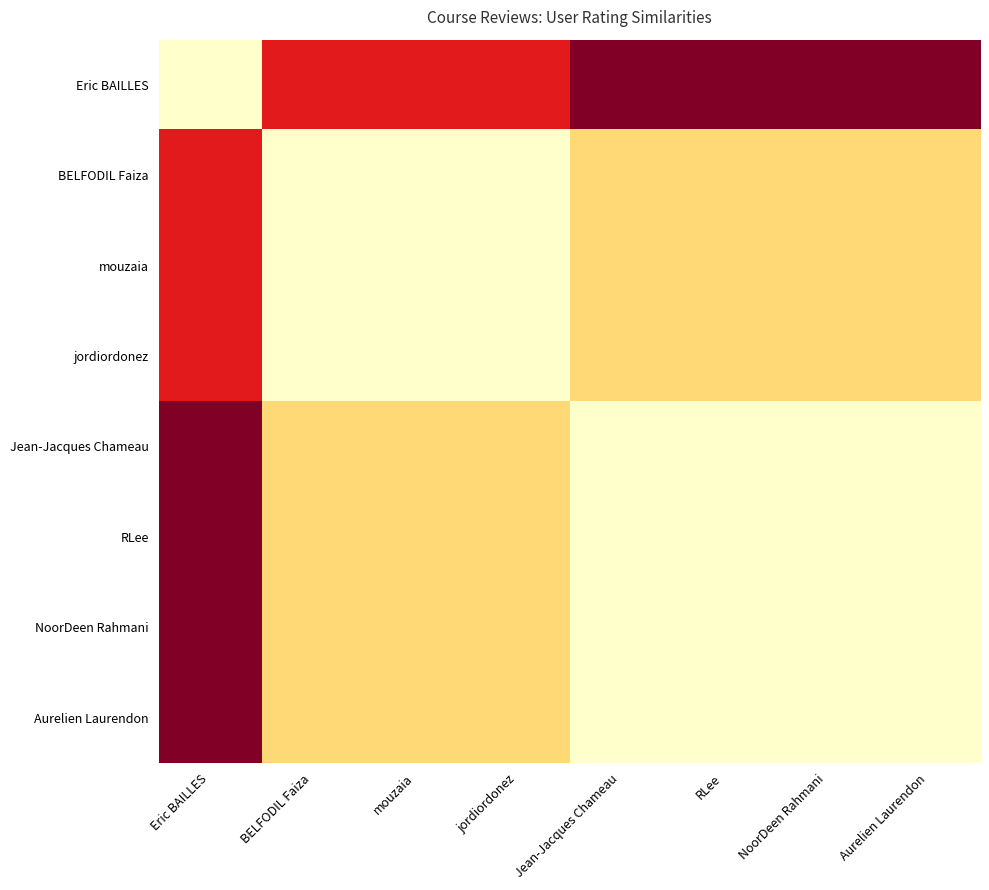

Reading left to right, what are all the values shown in this chart?

Eric BAILLES: Eric BAILLES=1.0	BELFODIL Faiza=0.2	mouzaia=0.2	jordiordonez=0.2	Jean-Jacques Chameau=0.0	RLee=0.0	NoorDeen Rahmani=0.0	Aurelien Laurendon=0.0
BELFODIL Faiza: Eric BAILLES=0.2	BELFODIL Faiza=1.0	mouzaia=1.0	jordiordonez=1.0	Jean-Jacques Chameau=0.8	RLee=0.8	NoorDeen Rahmani=0.8	Aurelien Laurendon=0.8
mouzaia: Eric BAILLES=0.2	BELFODIL Faiza=1.0	mouzaia=1.0	jordiordonez=1.0	Jean-Jacques Chameau=0.8	RLee=0.8	NoorDeen Rahmani=0.8	Aurelien Laurendon=0.8
jordiordonez: Eric BAILLES=0.2	BELFODIL Faiza=1.0	mouzaia=1.0	jordiordonez=1.0	Jean-Jacques Chameau=0.8	RLee=0.8	NoorDeen Rahmani=0.8	Aurelien Laurendon=0.8
Jean-Jacques Chameau: Eric BAILLES=0.0	BELFODIL Faiza=0.8	mouzaia=0.8	jordiordonez=0.8	Jean-Jacques Chameau=1.0	RLee=1.0	NoorDeen Rahmani=1.0	Aurelien Laurendon=1.0
RLee: Eric BAILLES=0.0	BELFODIL Faiza=0.8	mouzaia=0.8	jordiordonez=0.8	Jean-Jacques Chameau=1.0	RLee=1.0	NoorDeen Rahmani=1.0	Aurelien Laurendon=1.0
NoorDeen Rahmani: Eric BAILLES=0.0	BELFODIL Faiza=0.8	mouzaia=0.8	jordiordonez=0.8	Jean-Jacques Chameau=1.0	RLee=1.0	NoorDeen Rahmani=1.0	Aurelien Laurendon=1.0
Aurelien Laurendon: Eric BAILLES=0.0	BELFODIL Faiza=0.8	mouzaia=0.8	jordiordonez=0.8	Jean-Jacques Chameau=1.0	RLee=1.0	NoorDeen Rahmani=1.0	Aurelien Laurendon=1.0